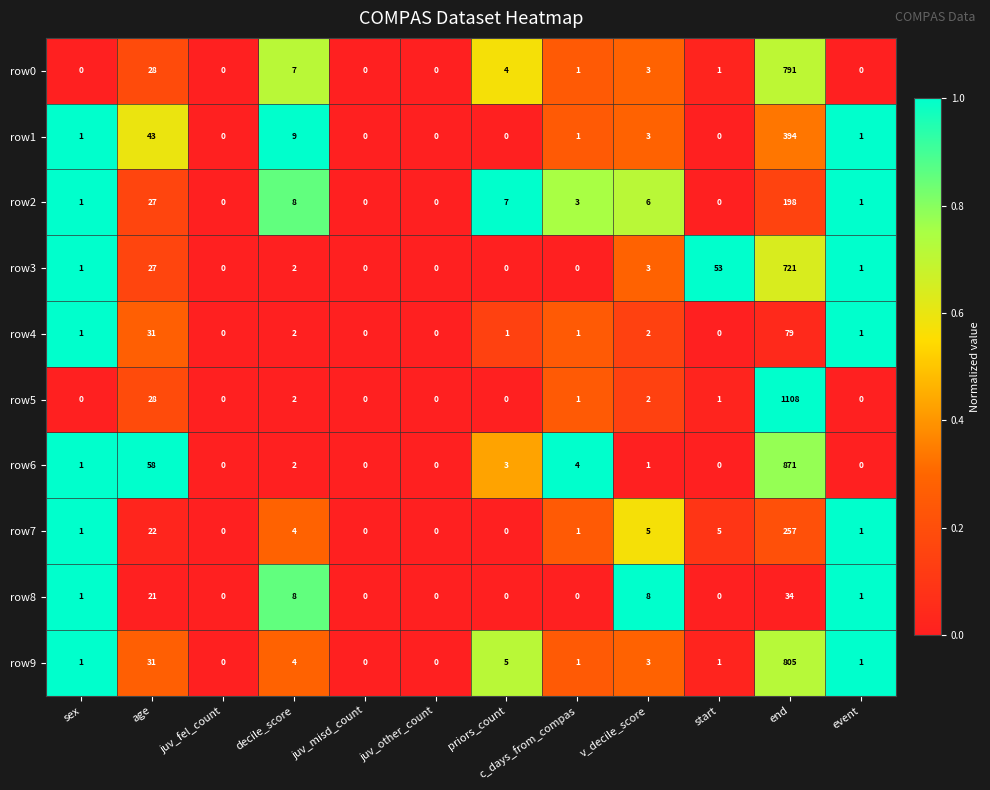

At which category is the sum across all series the highest?

end